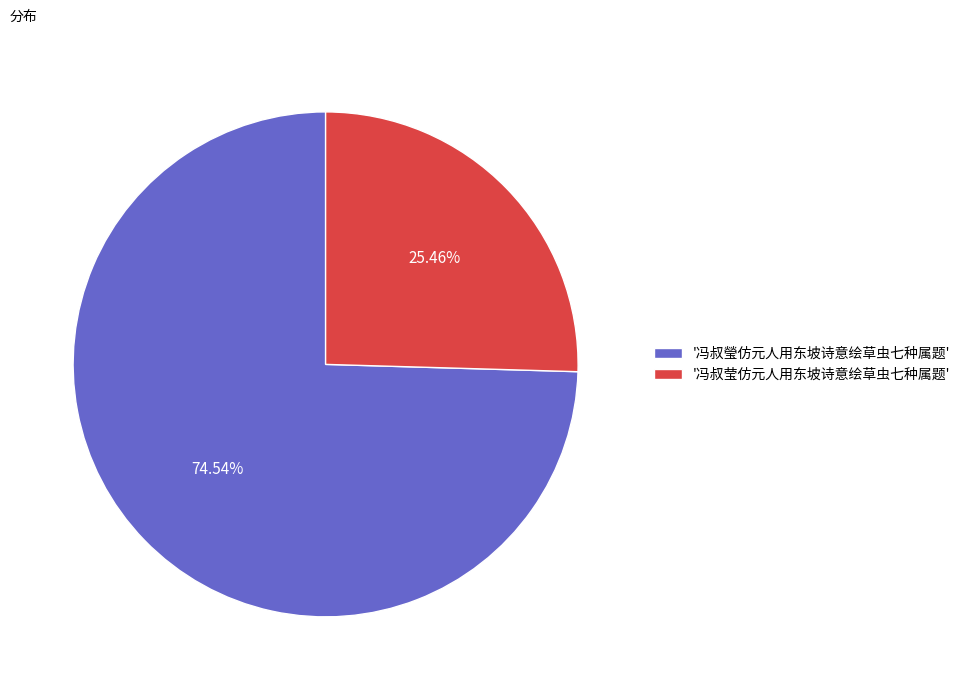

Which slice is the smallest?

'冯叔莹仿元人用东坡诗意绘草虫七种属题'